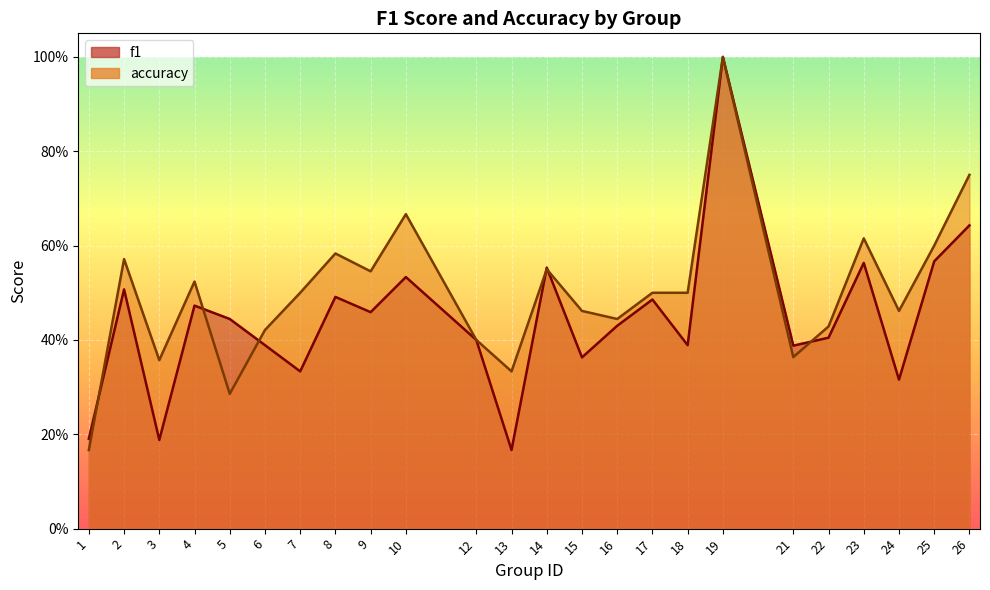

Rank the series at 10 from highest to lowest value.

accuracy, f1